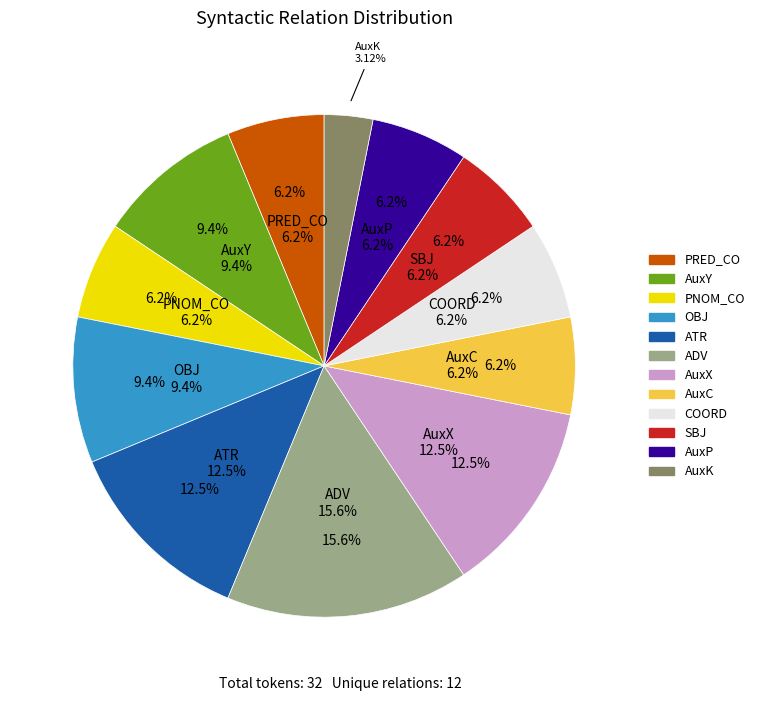

Combined, do AuxY and ADV account for over 50%?

No